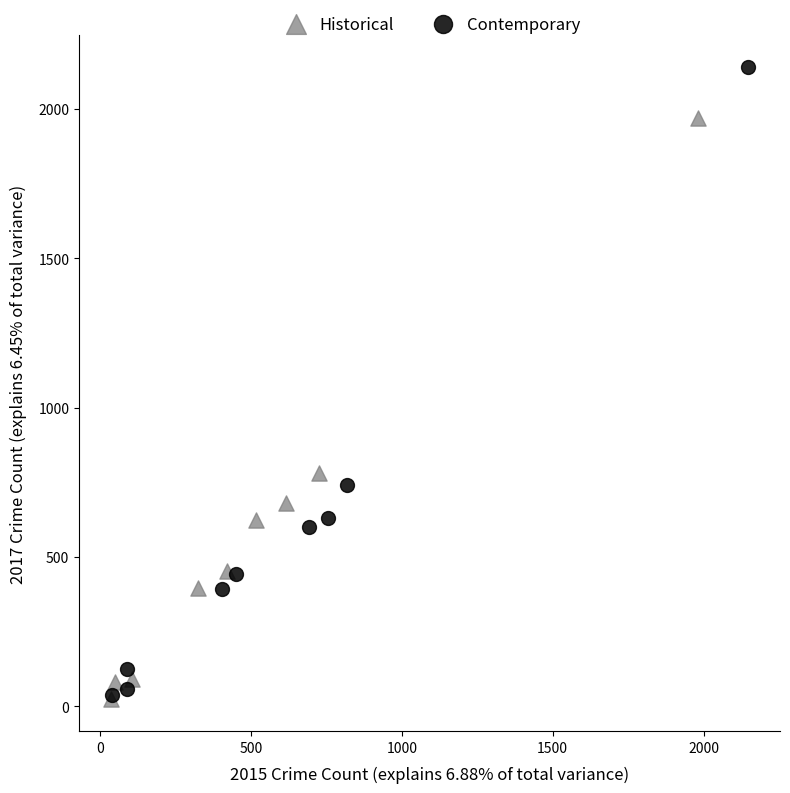

What are all the series names shown in the legend?

Historical, Contemporary